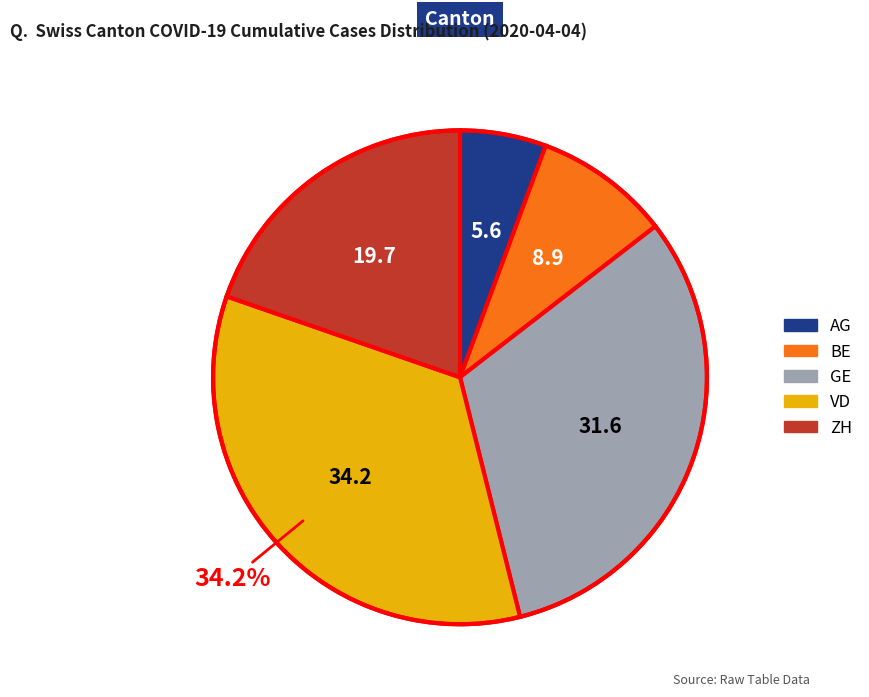

Is there a majority slice in this chart?

No